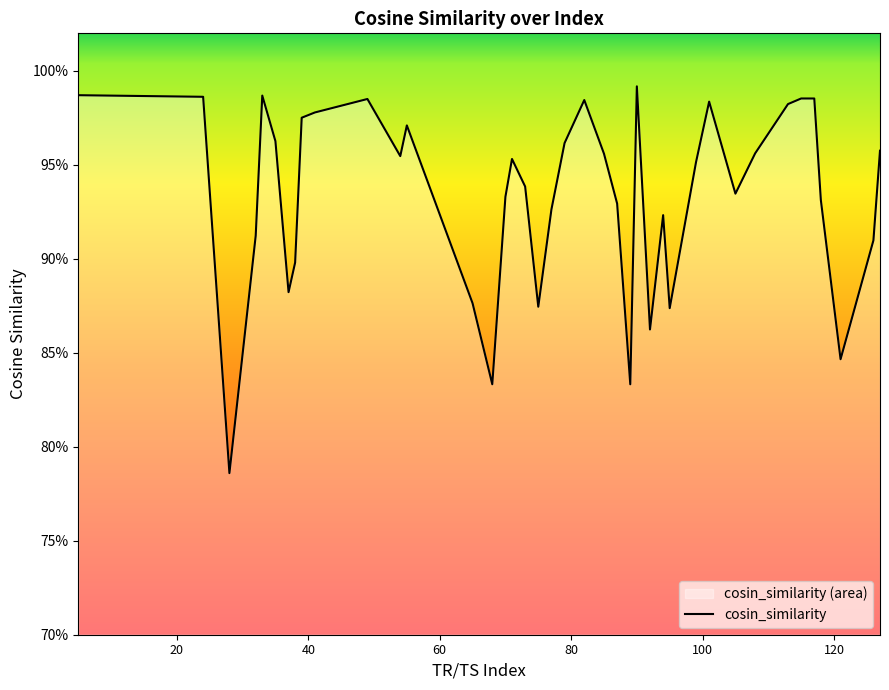

How many interior local valleys (lower than both neighbors) does the data have?

10